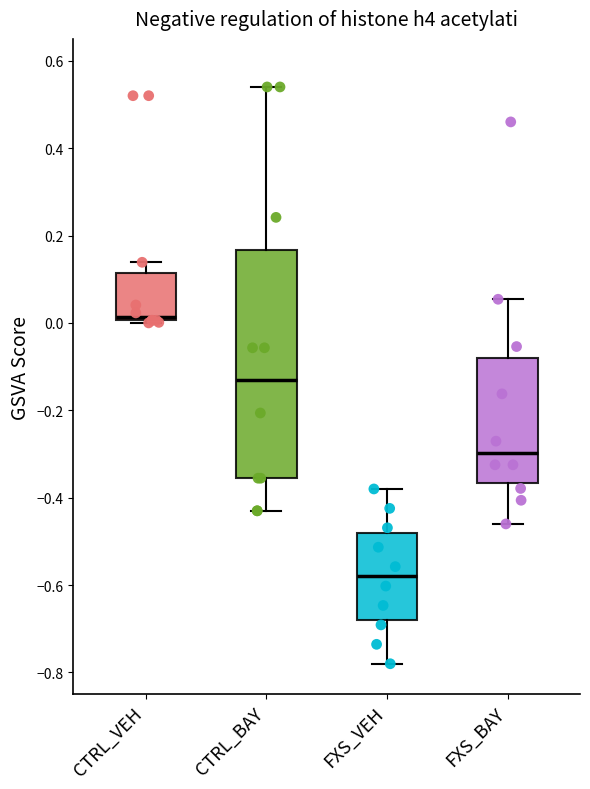

Reading left to right, read every box against the y-axis: the position of its median line, the range the box covers, and the ends of its whiskers. The values are not printed on the chart, so give them approximately, as read against the axis.

CTRL_VEH: median 0.02, box 0.00 to 0.12, whiskers 0.00 (just below the box's lower edge) to 0.14
CTRL_BAY: median -0.14, box -0.36 to 0.16, whiskers -0.42 to 0.54
FXS_VEH: median -0.58, box -0.68 to -0.48, whiskers -0.78 to -0.38
FXS_BAY: median -0.30, box -0.36 to -0.08, whiskers -0.46 to 0.06